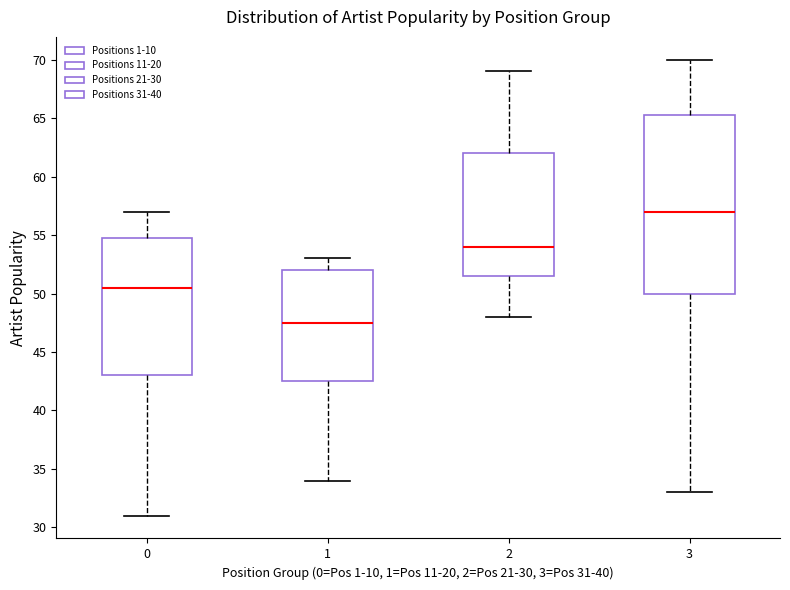

Which box is the tallest, from its lower edge to its upper edge?

3